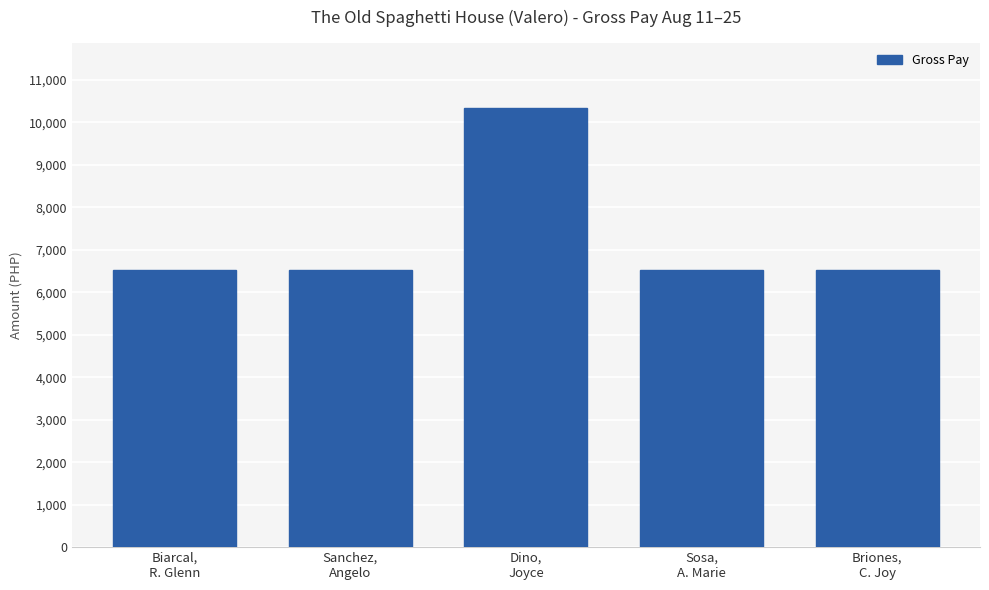

What is the smallest value displayed?

6526